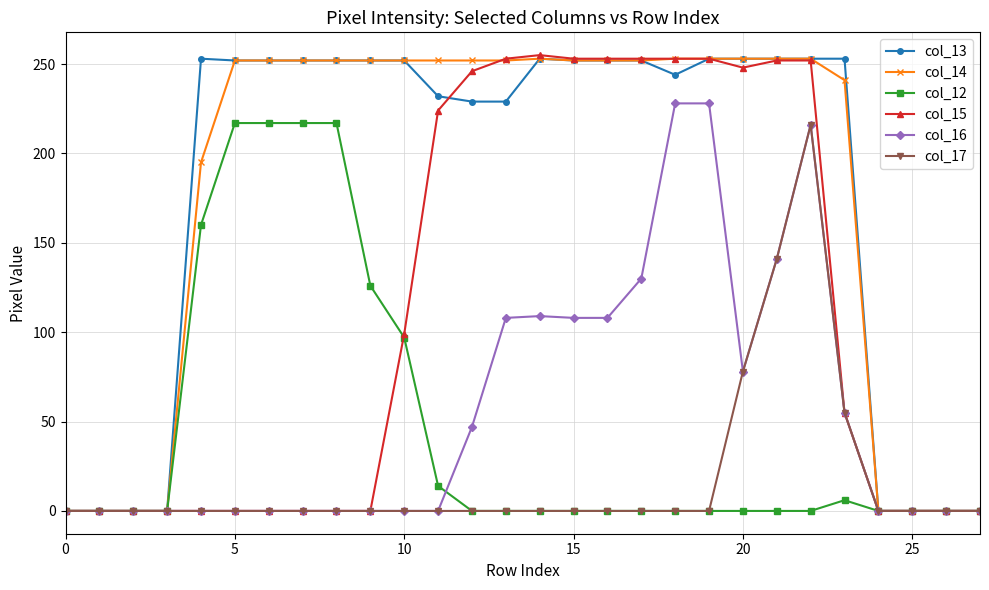

What is the value of the col_14 point at the 6th from the left?

252